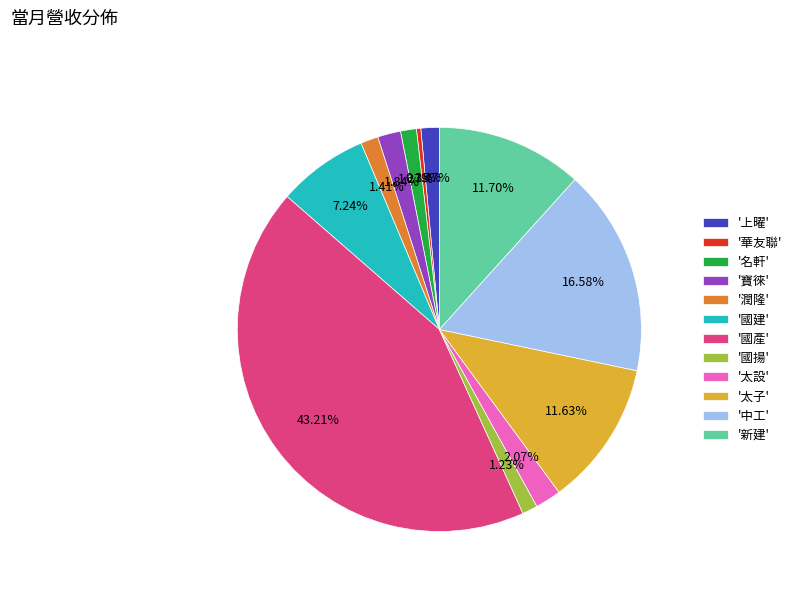

Approximately how many times larger is the value at '名軒' compared to '寶徠'?

0.7